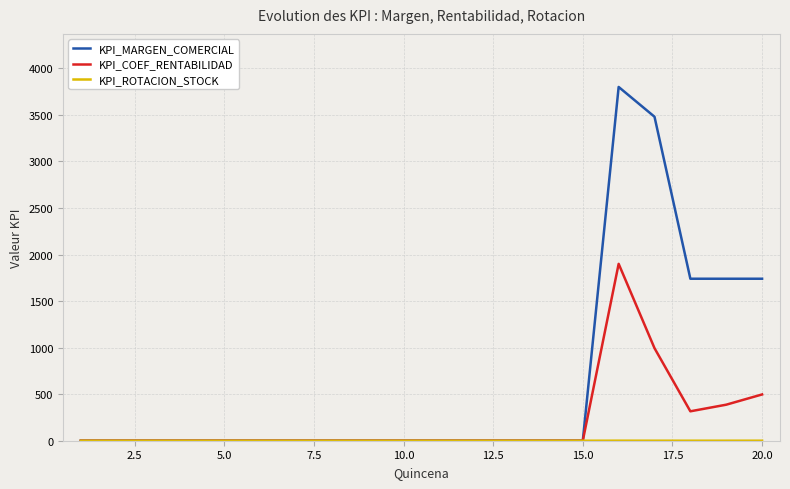

Which series has the largest range (max minus min)?

KPI_MARGEN_COMERCIAL